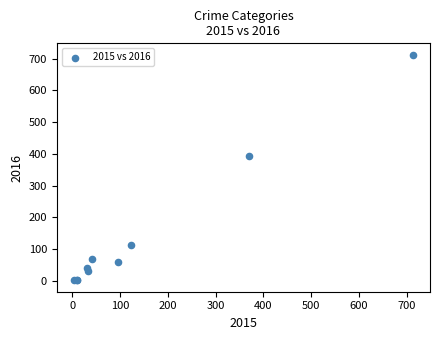

What Y value in the scatter plot is closest to 357?

394